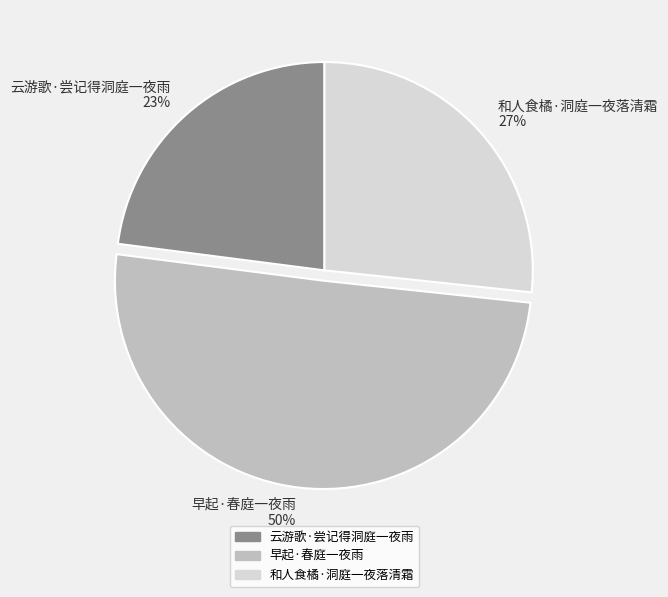

Do 云游歌·尝记得洞庭一夜雨 and 早起·春庭一夜雨 together represent more than half of the pie?

Yes